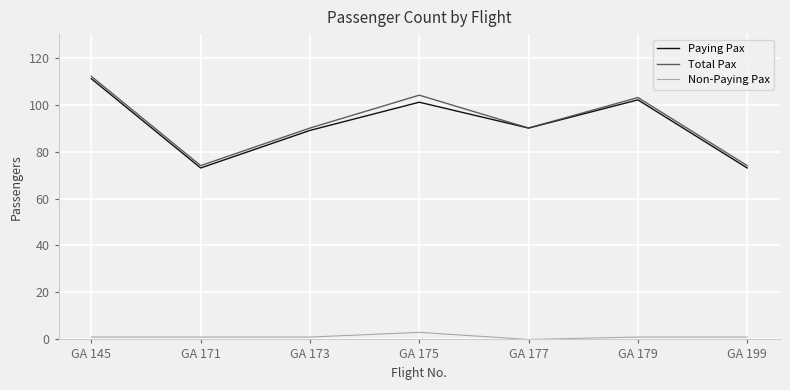

What is the spread (max minus min) of values at GA 171?

73